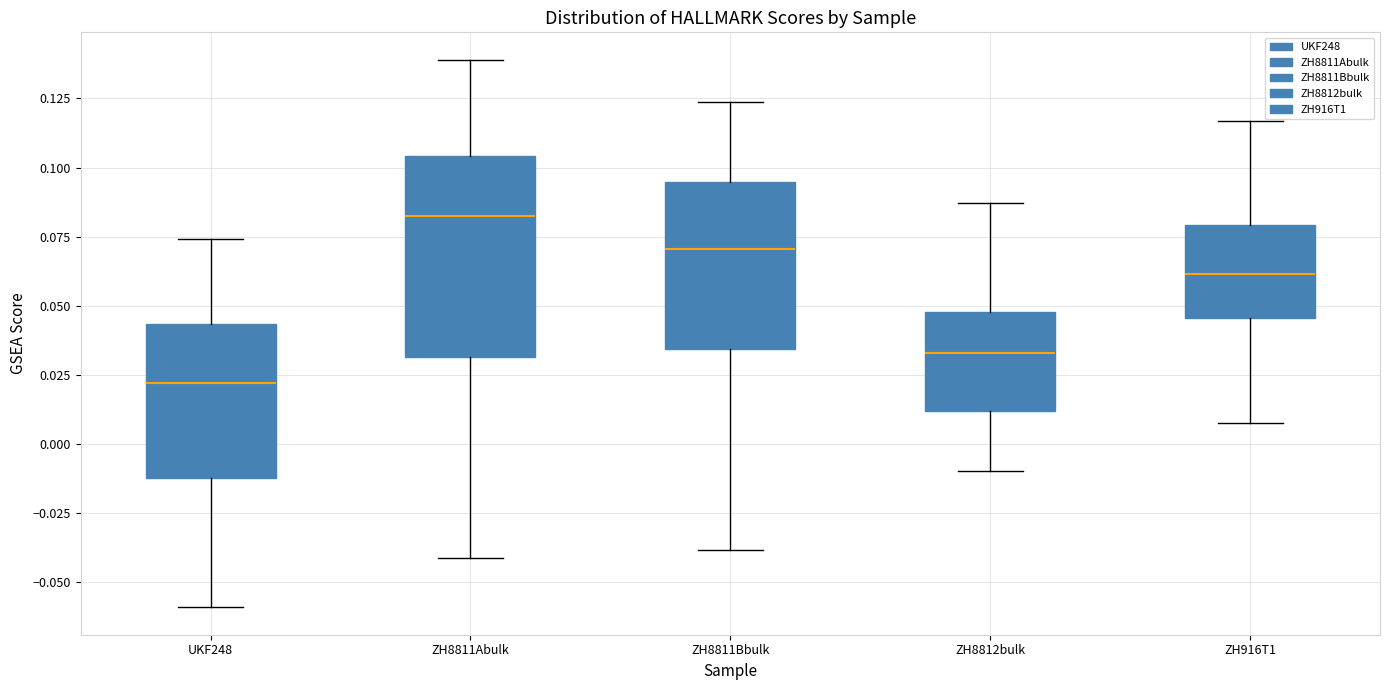

Reading left to right, read every box against the y-axis: the position of its median line, the range the box covers, and the ends of its whiskers. The values are not printed on the chart, so give them approximately, as read against the axis.

UKF248: median 0.020, box -0.010 to 0.045, whiskers -0.060 to 0.075
ZH8811Abulk: median 0.080, box 0.030 to 0.105, whiskers -0.040 to 0.140
ZH8811Bbulk: median 0.070, box 0.035 to 0.095, whiskers -0.040 to 0.125
ZH8812bulk: median 0.035, box 0.010 to 0.050, whiskers -0.010 to 0.085
ZH916T1: median 0.060, box 0.045 to 0.080, whiskers 0.010 to 0.115